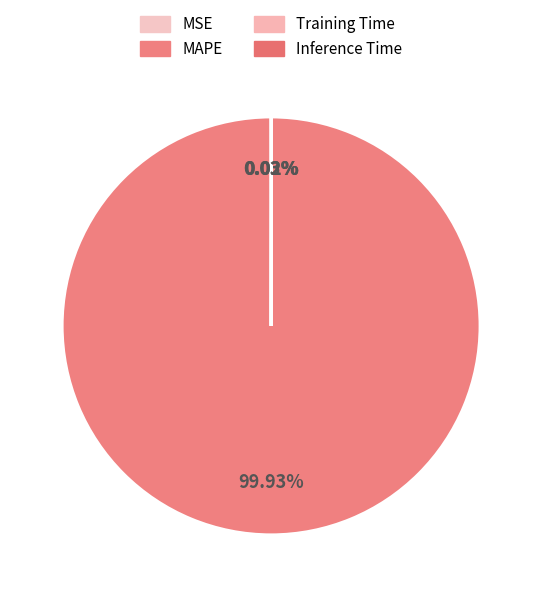

True or false: MAPE accounts for 99% of the total.

False